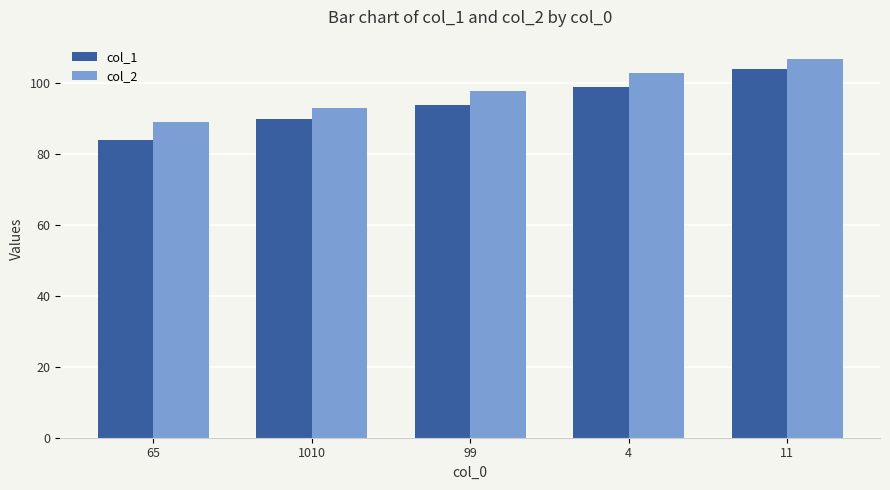

At which category is the sum across all series the highest?

11